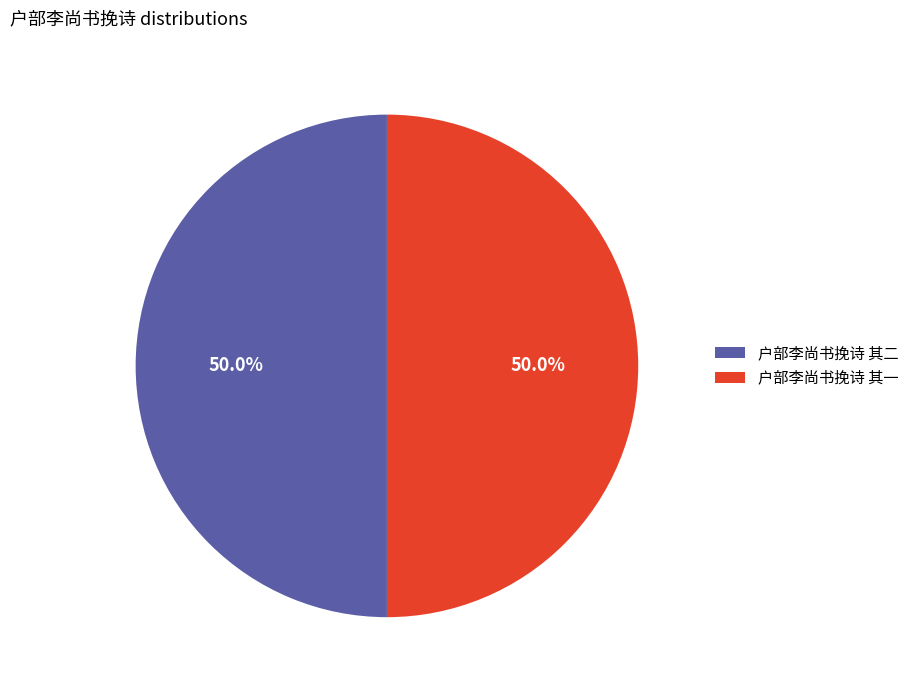

To the nearest percent, what is the average slice percentage?

50%